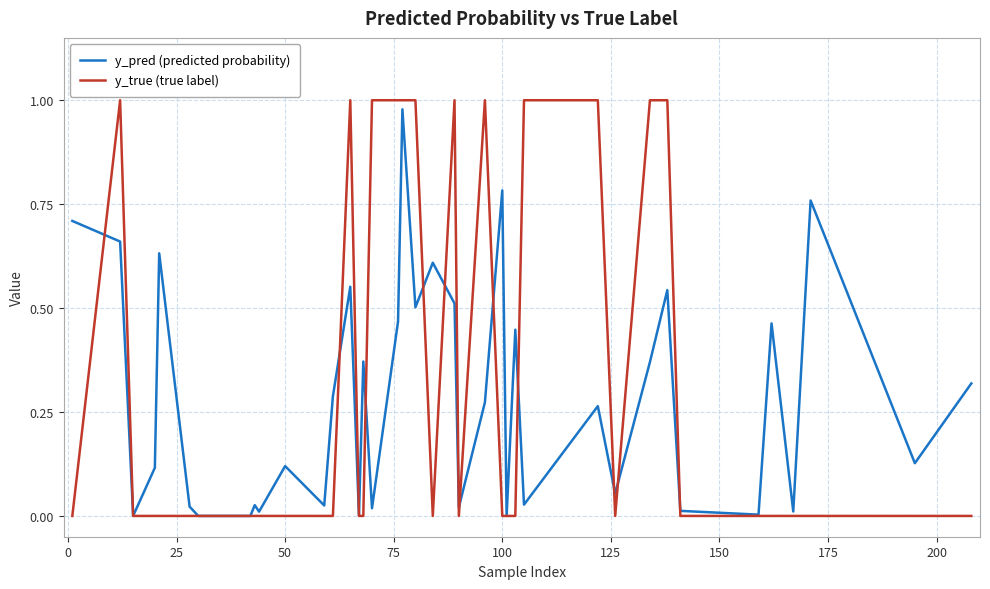

Which series has the largest range (max minus min)?

y_true (true label)